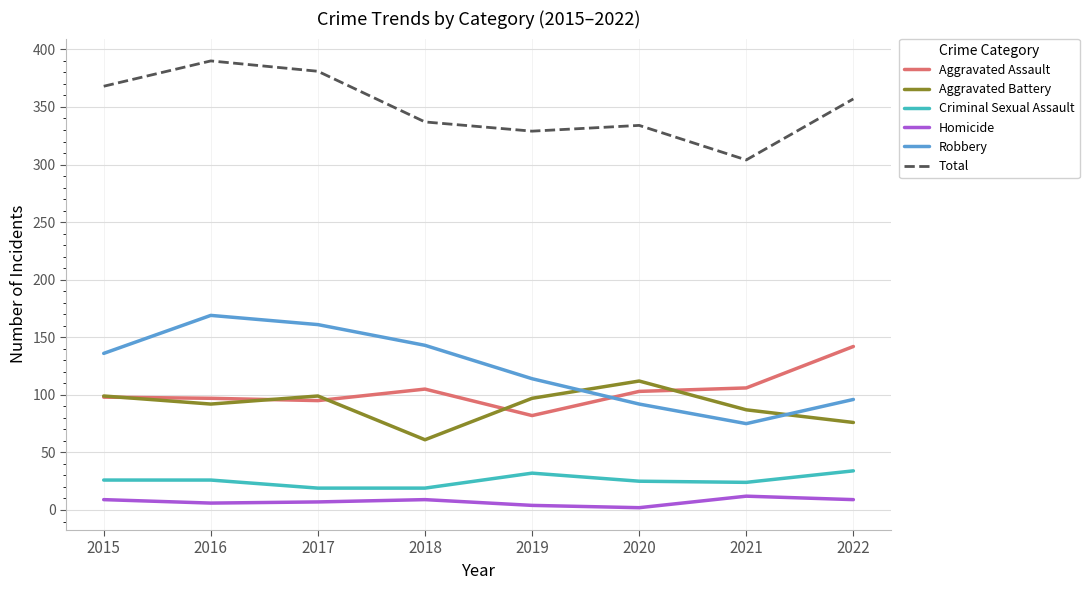

The value of Aggravated Assault at 2021 is 177. True or false?

False